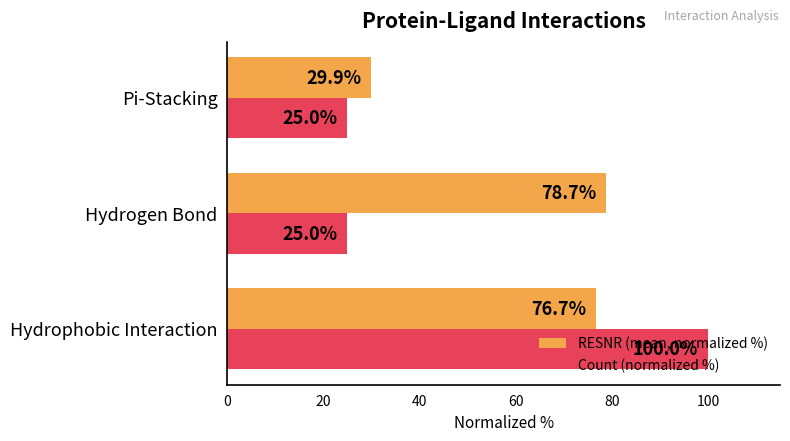

How many Count (normalized %) values are between 25 and 100?

3